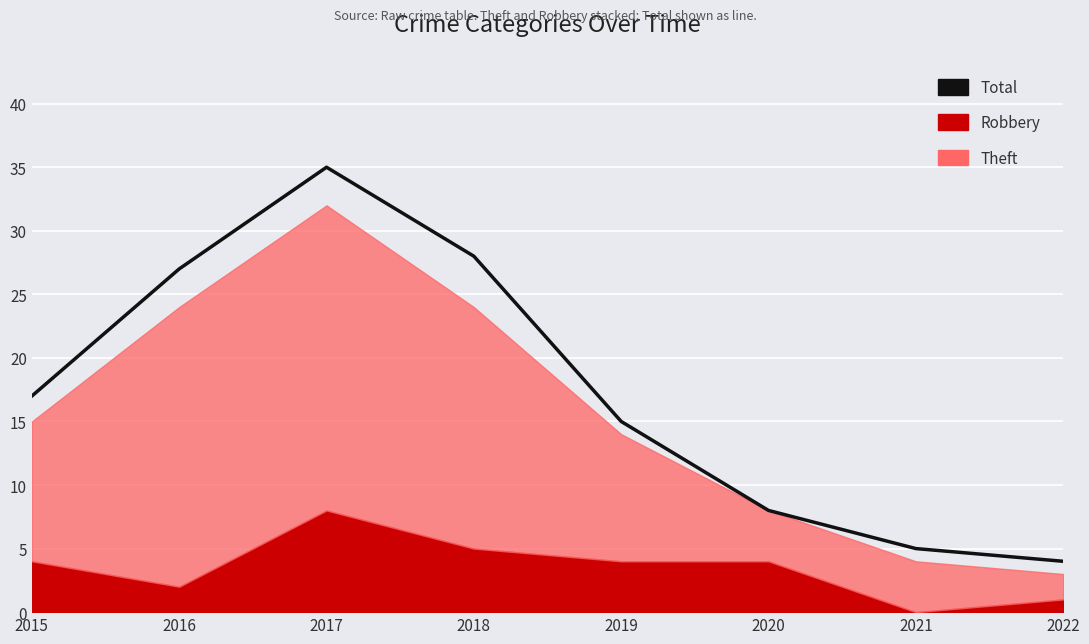

Which category has the lowest value across all series?

2022